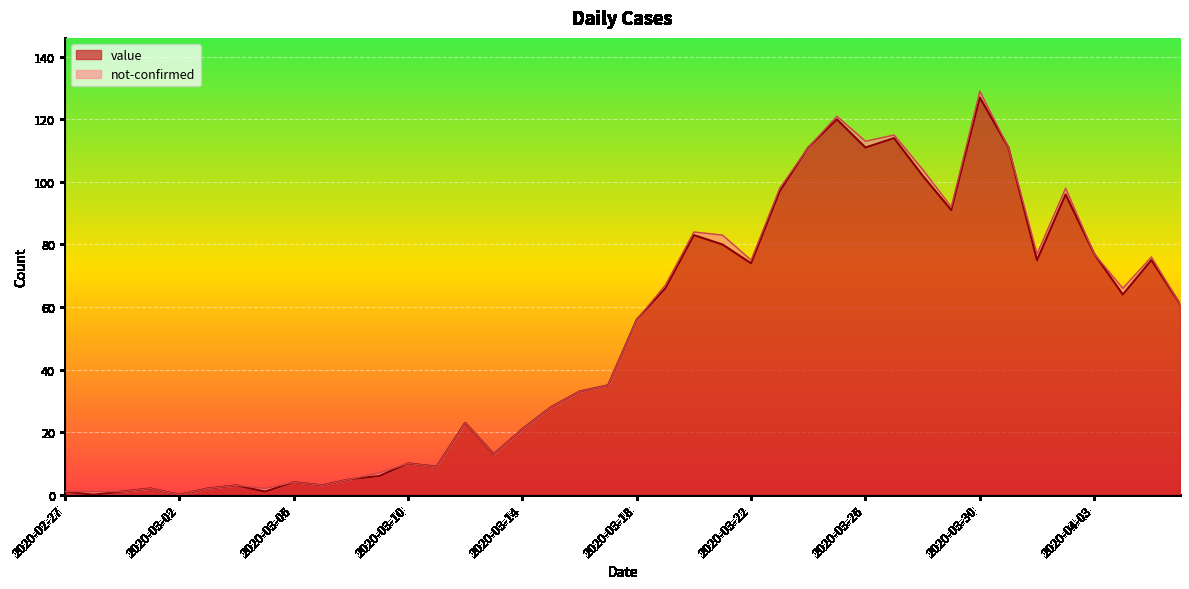

The chart shows a value of 3 at 2020-03-07. True or false?

True